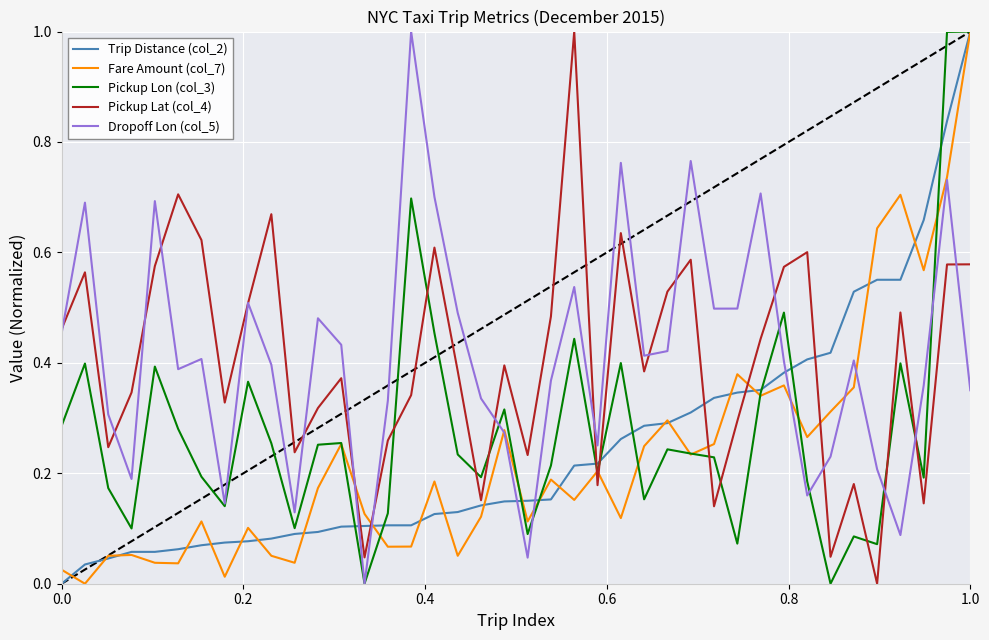

How many times do Pickup Lat (col_4) and Pickup Lon (col_3) cross each other?

11